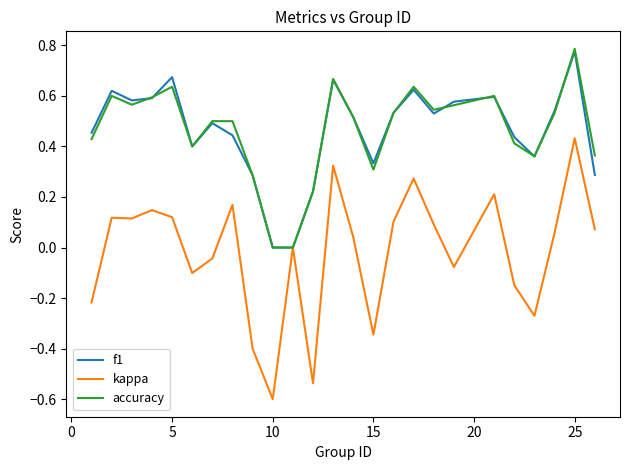

What is the smallest value displayed?

-0.6